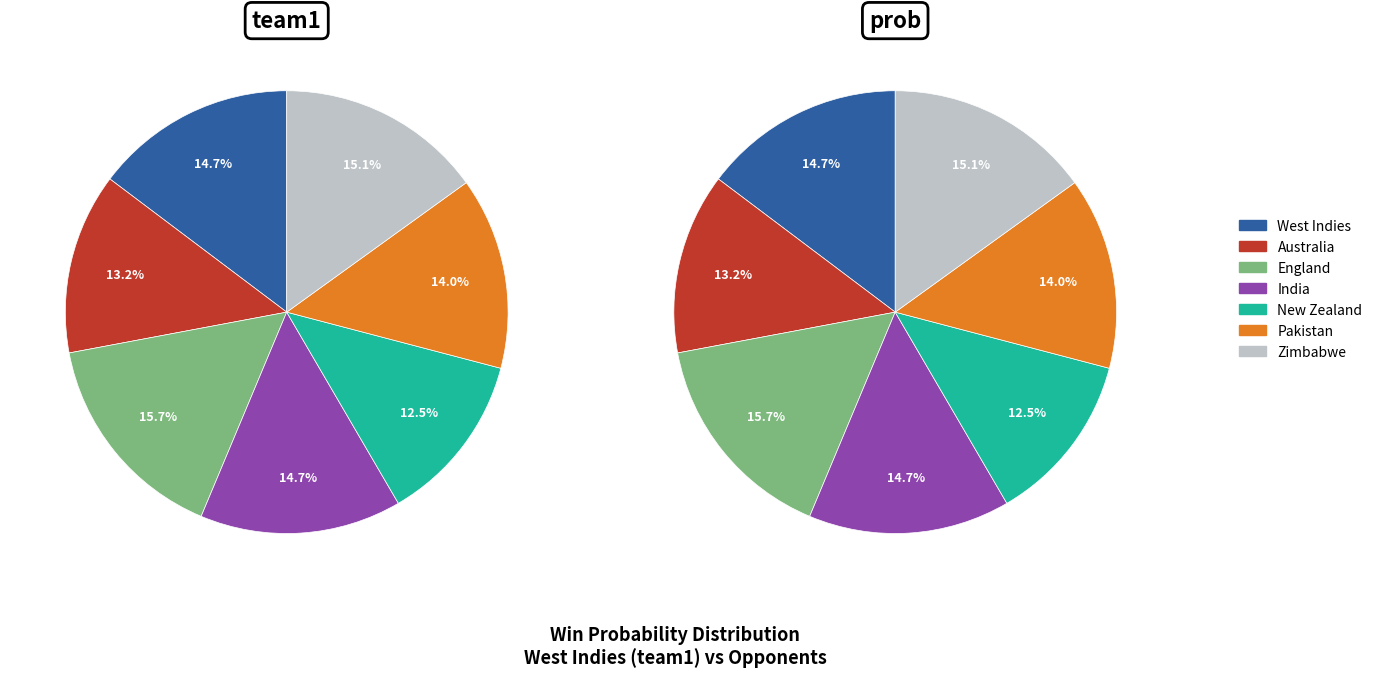

The Zimbabwe slice represents 15% of the pie. True or false?

True